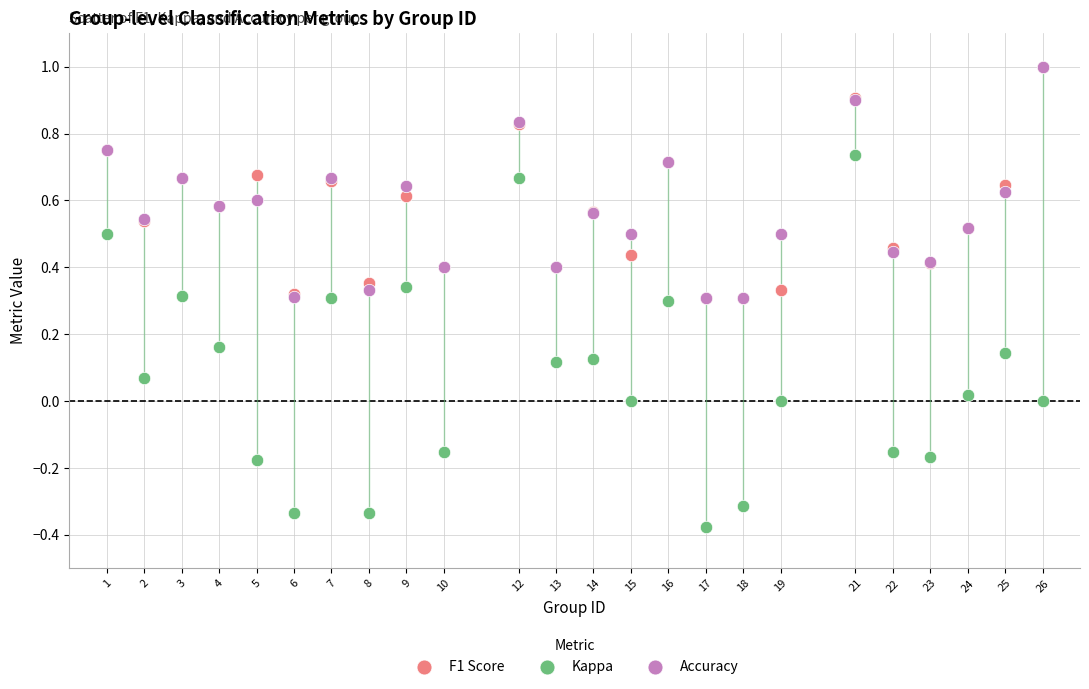

Which series has the largest Y range (max minus min)?

Kappa